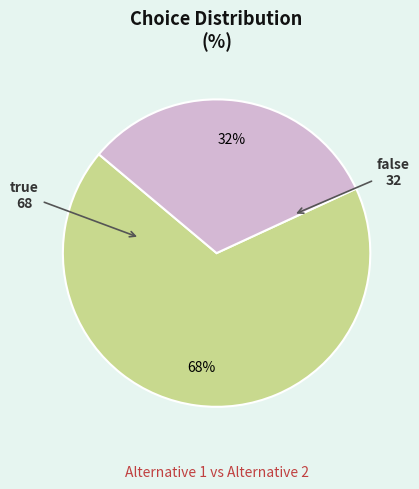

Is the sum of false and true greater than half?

Yes